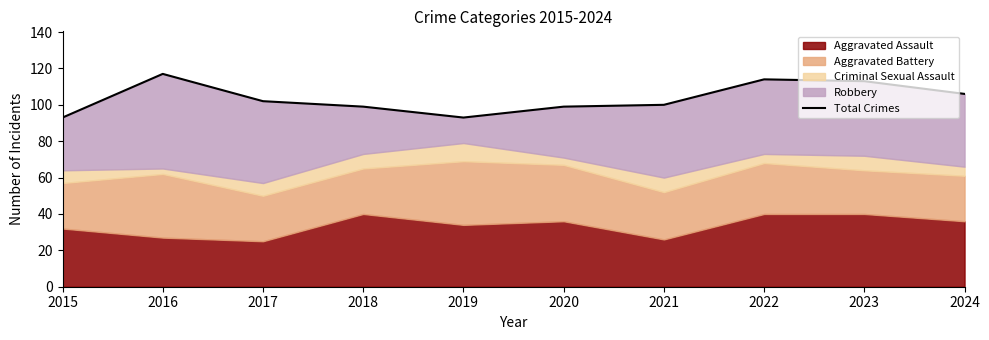

What is the minimum value shown in the chart?

93